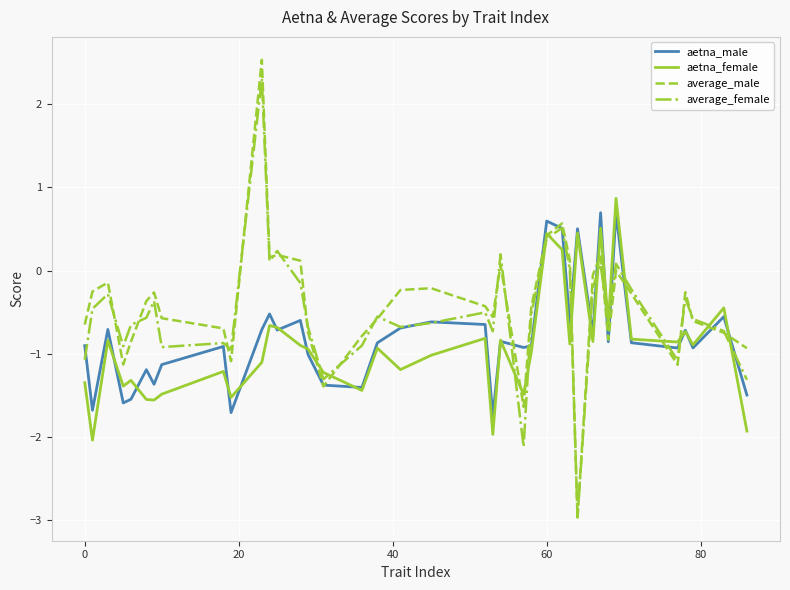

Does the chart display data point markers on the line(s)?

No